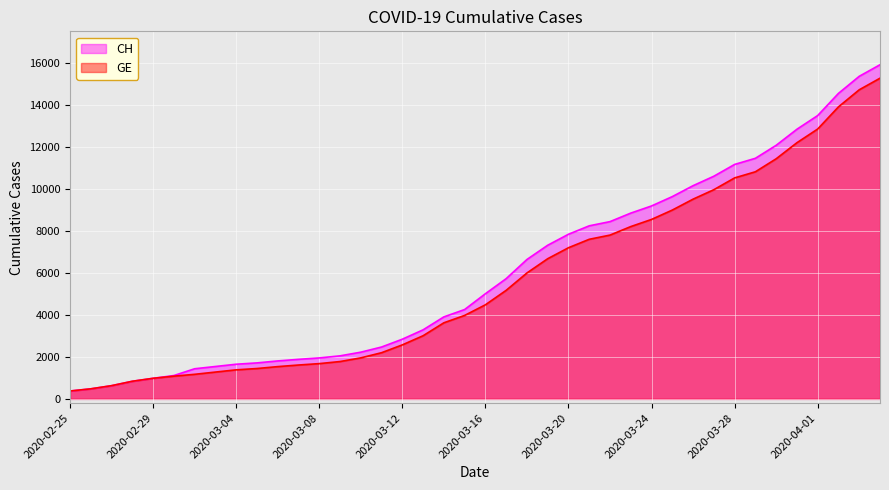

Reading left to right, list all the values displayed in this chart.

CH: 2020-02-25=375	2020-02-26=479	2020-02-27=630	2020-02-28=840	2020-02-29=981	2020-03-01=1113	2020-03-02=1436	2020-03-03=1544	2020-03-04=1652	2020-03-05=1715	2020-03-06=1809	2020-03-07=1885	2020-03-08=1952	2020-03-09=2051	2020-03-10=2226	2020-03-11=2472	2020-03-12=2845	2020-03-13=3291	2020-03-14=3908	2020-03-15=4259	2020-03-16=5012	2020-03-17=5731	2020-03-18=6644	2020-03-19=7323	2020-03-20=7847	2020-03-21=8249	2020-03-22=8449	2020-03-23=8855	2020-03-24=9196	2020-03-25=9642	2020-03-26=10162	2020-03-27=10613	2020-03-28=11175	2020-03-29=11467	2020-03-30=12086	2020-03-31=12852	2020-04-01=13505	2020-04-02=14561	2020-04-03=15375	2020-04-04=15926
GE: 2020-02-25=375	2020-02-26=479	2020-02-27=630	2020-02-28=840	2020-02-29=981	2020-03-01=1083	2020-03-02=1171	2020-03-03=1278	2020-03-04=1384	2020-03-05=1447	2020-03-06=1538	2020-03-07=1614	2020-03-08=1681	2020-03-09=1780	2020-03-10=1955	2020-03-11=2201	2020-03-12=2574	2020-03-13=3010	2020-03-14=3627	2020-03-15=3978	2020-03-16=4485	2020-03-17=5174	2020-03-18=6002	2020-03-19=6681	2020-03-20=7205	2020-03-21=7607	2020-03-22=7807	2020-03-23=8213	2020-03-24=8554	2020-03-25=9000	2020-03-26=9520	2020-03-27=9971	2020-03-28=10533	2020-03-29=10825	2020-03-30=11444	2020-03-31=12210	2020-04-01=12863	2020-04-02=13919	2020-04-03=14733	2020-04-04=15284